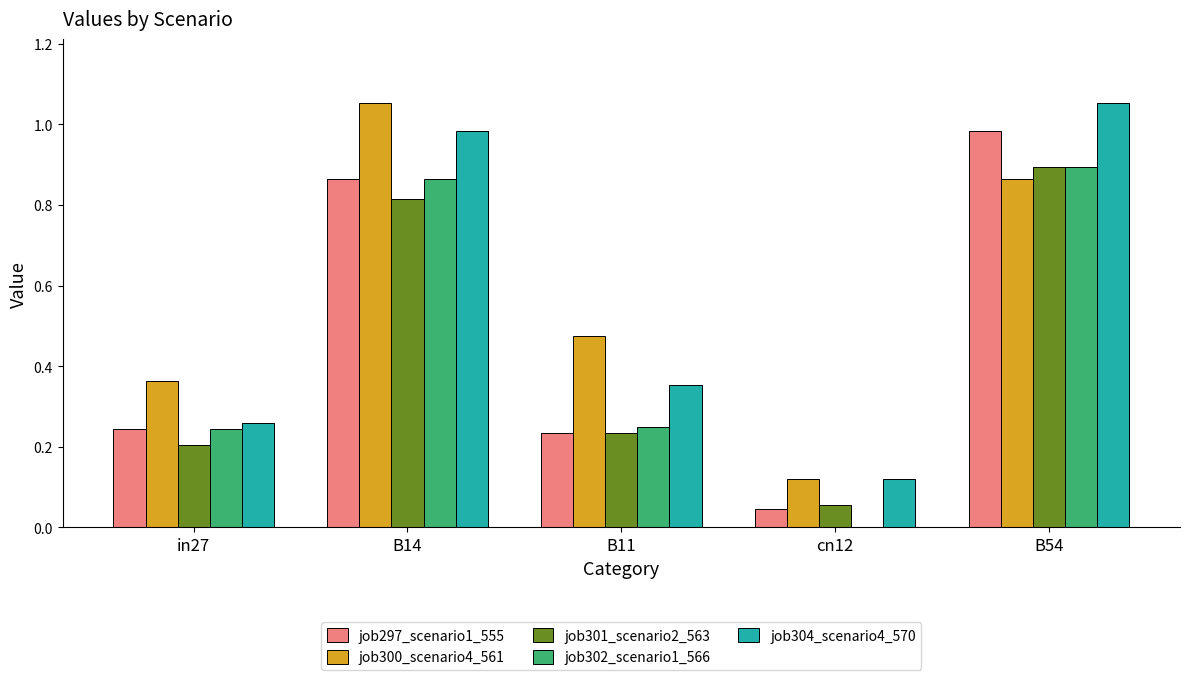

How many groups of bars are there?

5